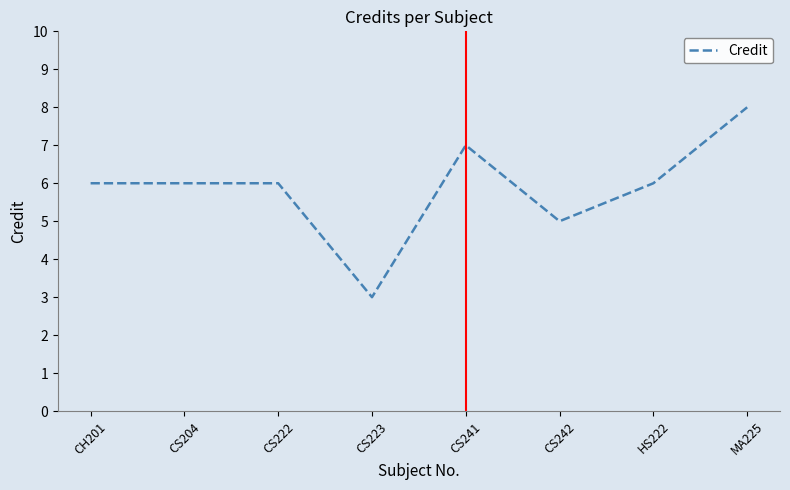

The chart shows a value of 6 at HS222. True or false?

True